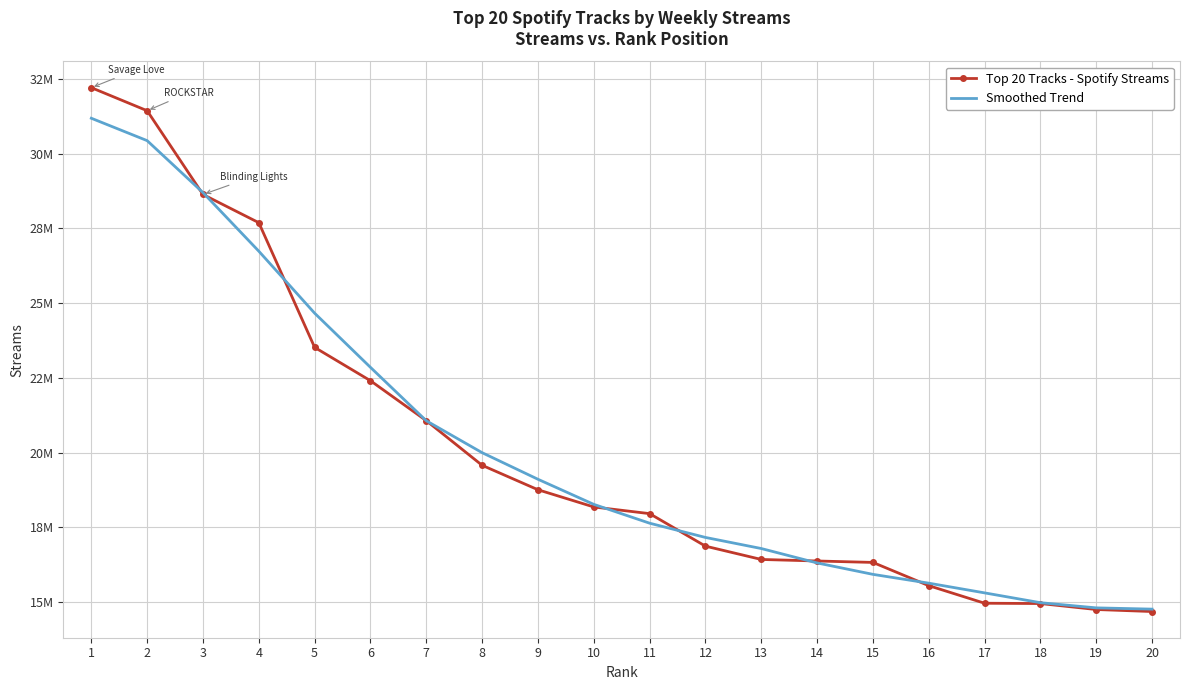

Is it true that Top 20 Tracks - Spotify Streams equals 27812322 at 16?

False